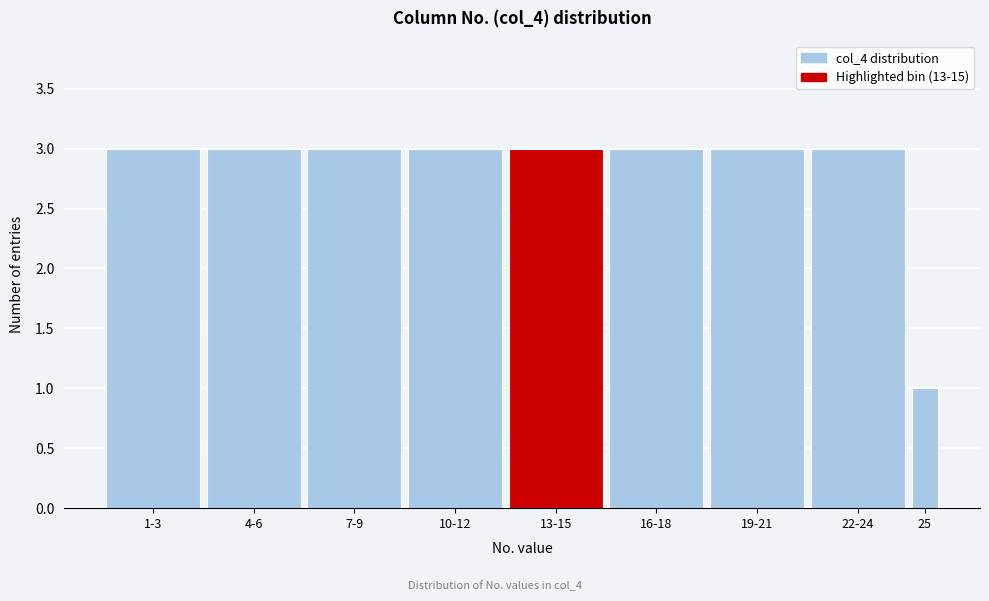

Reading left to right, list all the values displayed in this chart.

1-3=3	4-6=3	7-9=3	10-12=3	13-15=3	16-18=3	19-21=3	22-24=3	25=1